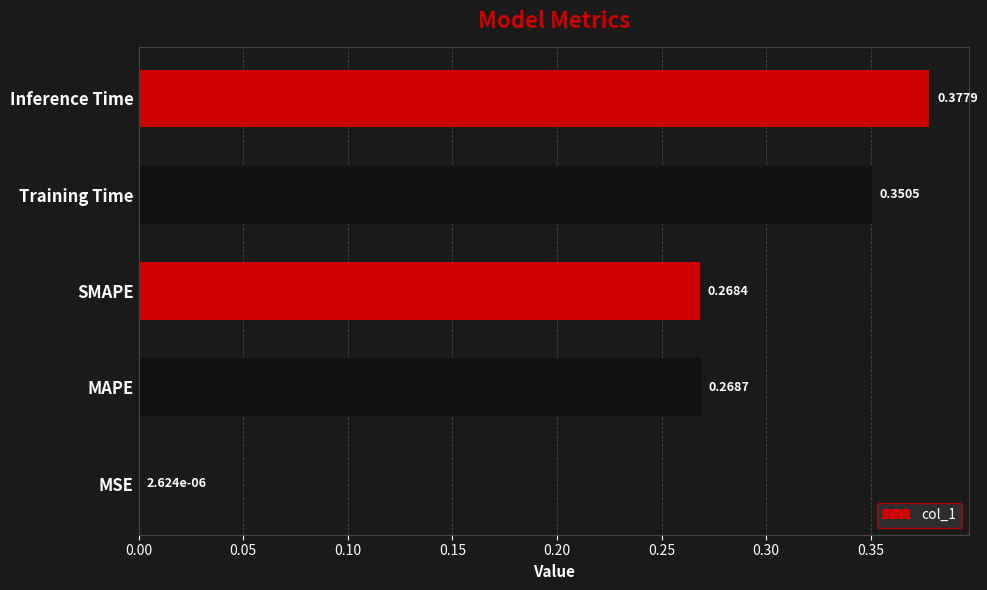

What is the change in value from SMAPE to Training Time?

+0.1